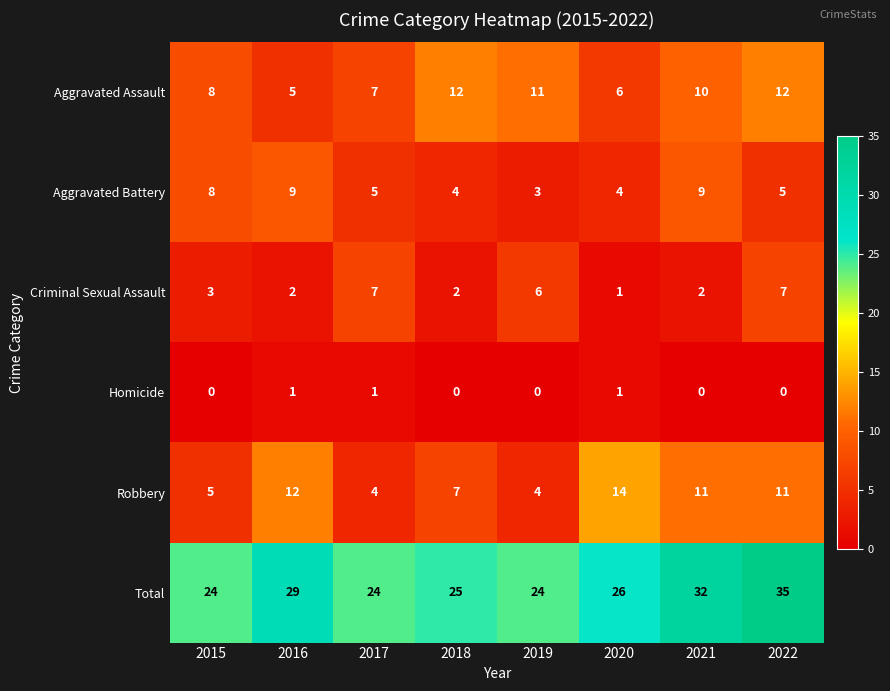

Which series has the largest range (max minus min)?

Total